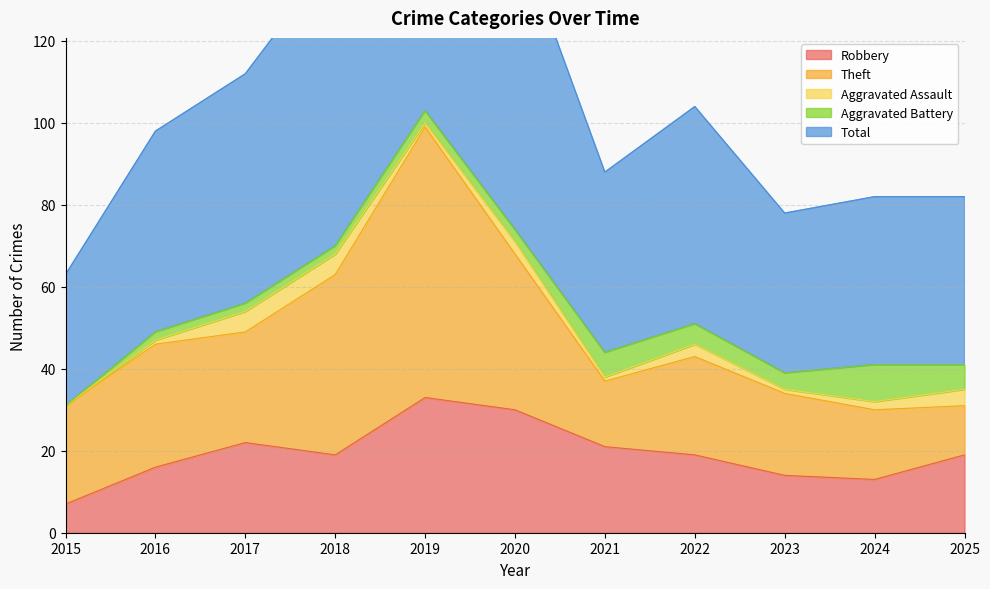

Count the number of categories in the chart.

11